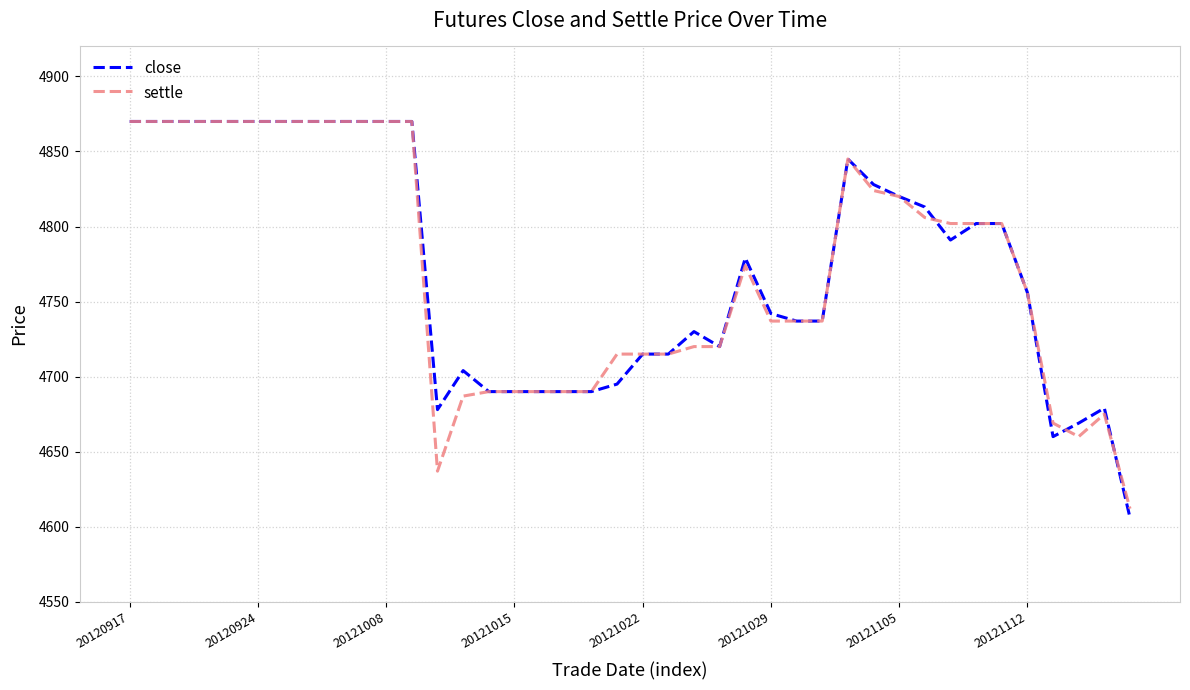

Which series has the largest range (max minus min)?

close